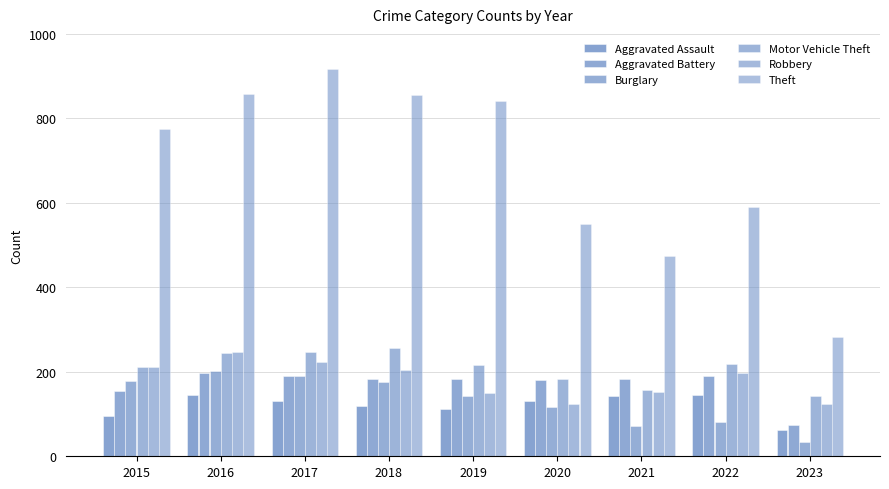

The Aggravated Assault series shows 113 at 2019. True or false?

True